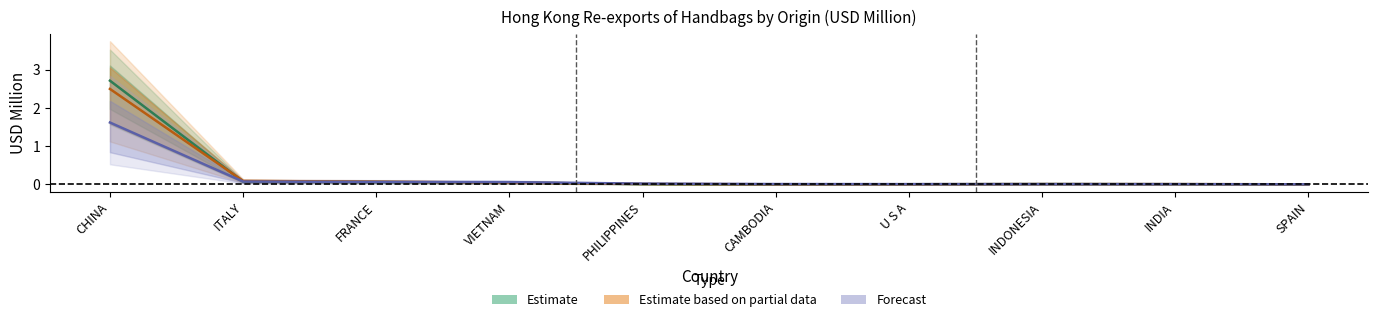

Reading left to right, transcribe all the data shown in this chart.

201612: CHINA=2.7	ITALY=0.1	FRANCE=0.1	VIETNAM=0.0	PHILIPPINES=0.0	CAMBODIA=0.0	U S A=0.0	INDONESIA=0.0	INDIA=0.0	SPAIN=0.0
201712: CHINA=2.5	ITALY=0.1	FRANCE=0.1	VIETNAM=0.0	PHILIPPINES=0.0	CAMBODIA=0.0	U S A=0.0	INDONESIA=0.0	INDIA=0.0	SPAIN=0.0
201812: CHINA=1.6	ITALY=0.1	FRANCE=0.1	VIETNAM=0.1	PHILIPPINES=0.0	CAMBODIA=0.0	U S A=0.0	INDONESIA=0.0	INDIA=0.0	SPAIN=0.0